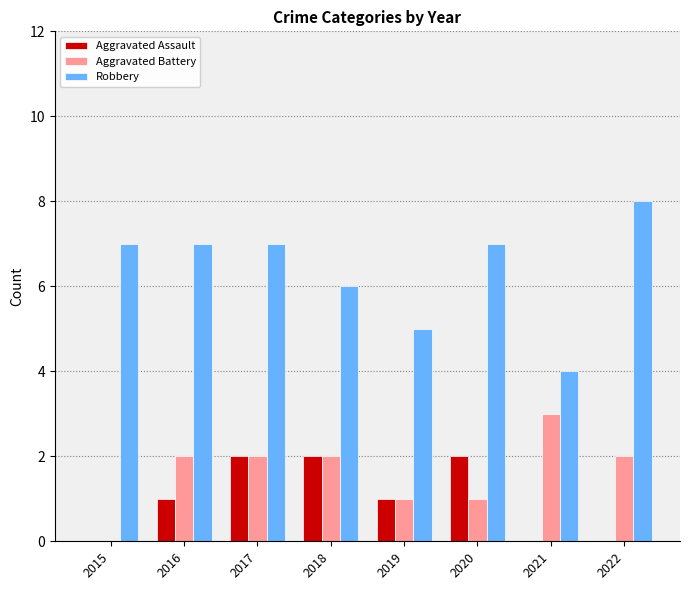

Read the Robbery value at 2018.

6